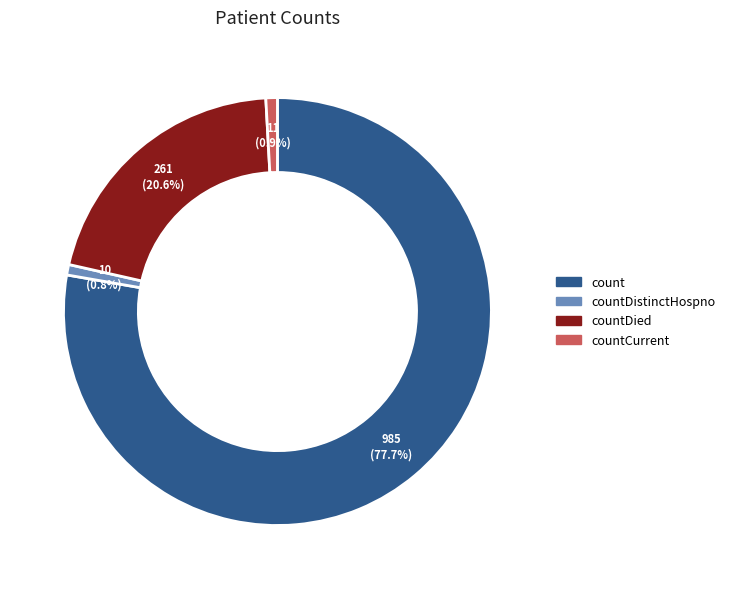

Does count account for over 50% of the chart?

Yes